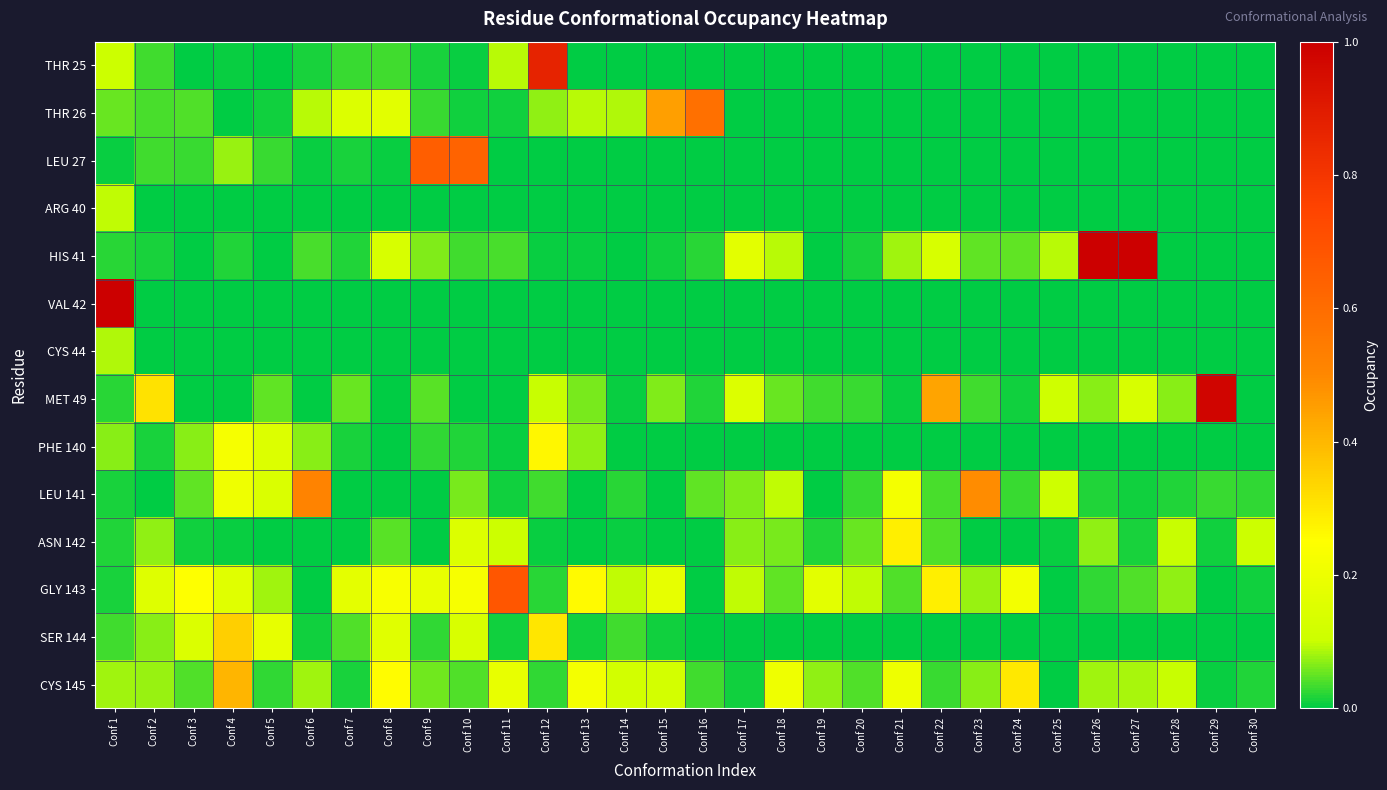

What is the total value across all series at Conf 1?

2.2